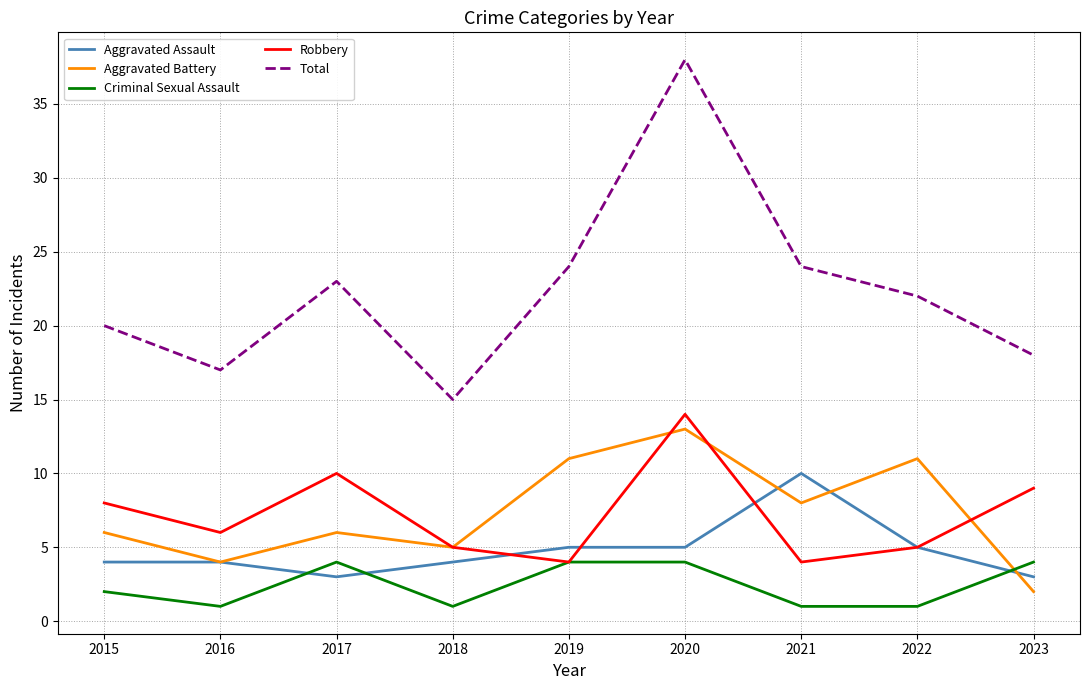

Is it true that Aggravated Assault equals 3 at 2017?

True